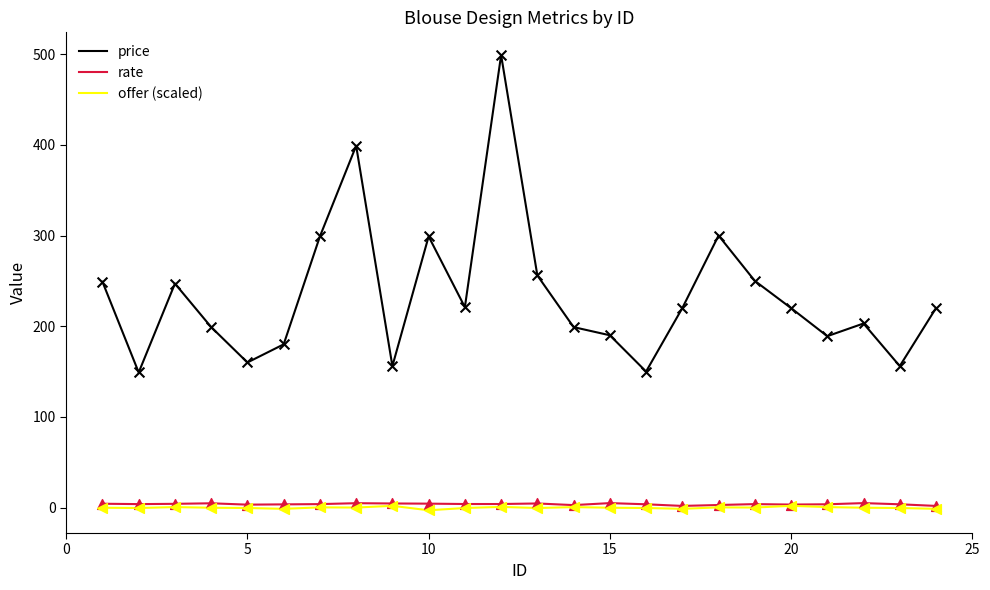

Which series has the largest total across all categories?

price